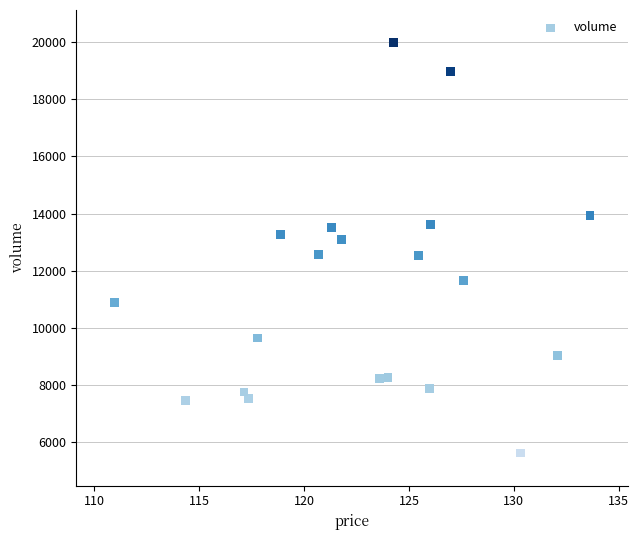

What is the range of Y values (max minus min)?

14338